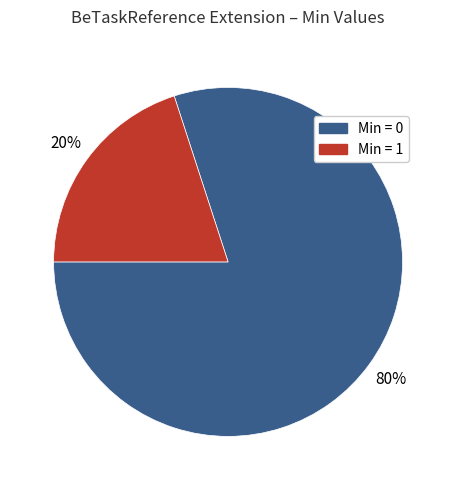

Is there any slice that represents more than half of the pie?

Yes